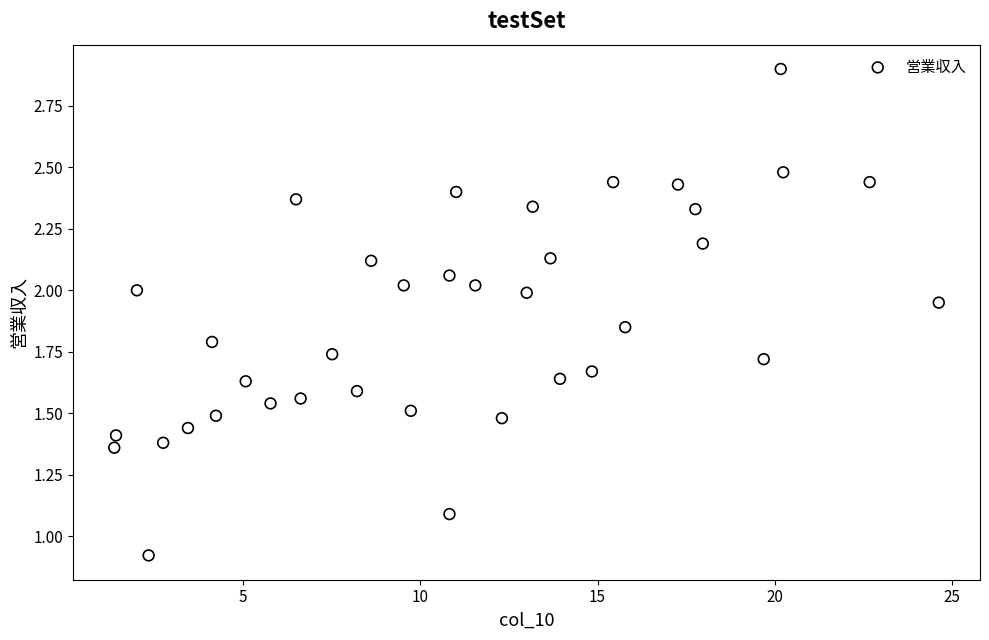

What is the range of Y values (max minus min)?

2.0